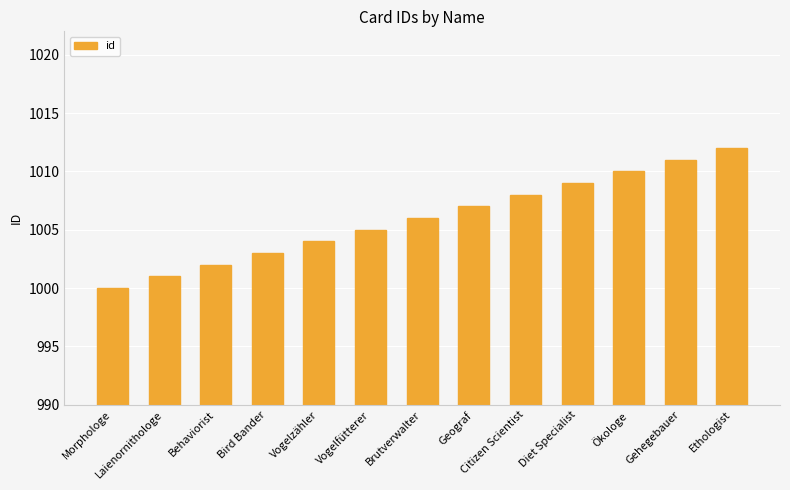

What is the value of the 8th bar from the left?

1007